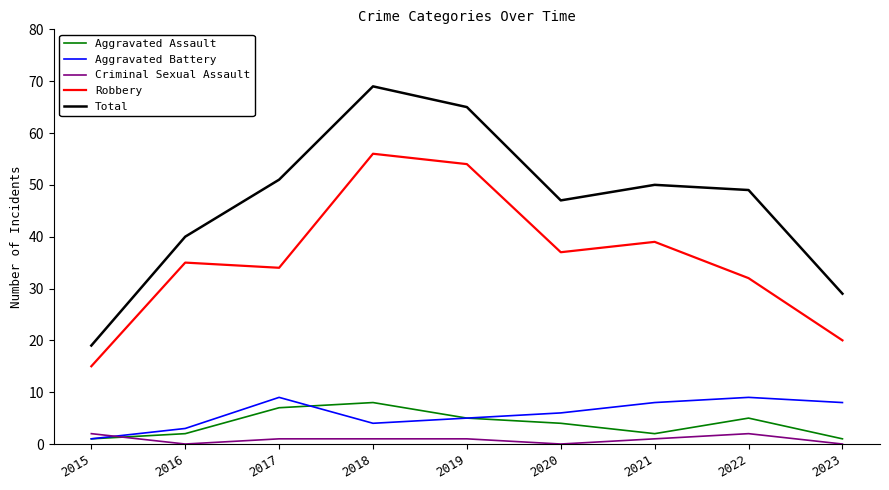

Does the chart display data point markers on the line(s)?

No